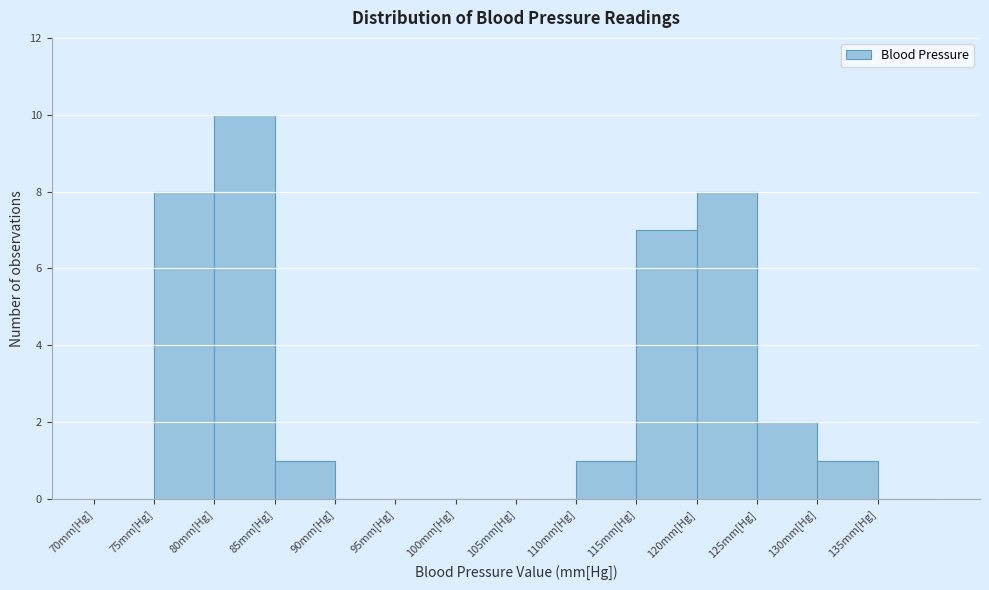

What is the height of the bar covering 85 to 90 on the x-axis? The values are not printed on the chart, so give them approximately, as read against the axis.

1